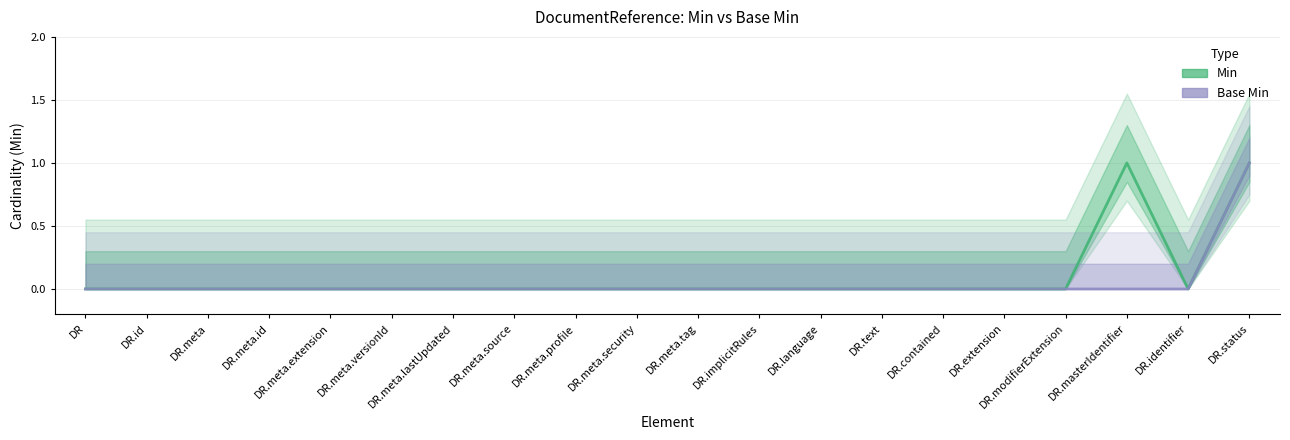

Which series has the widest spread of values?

Min